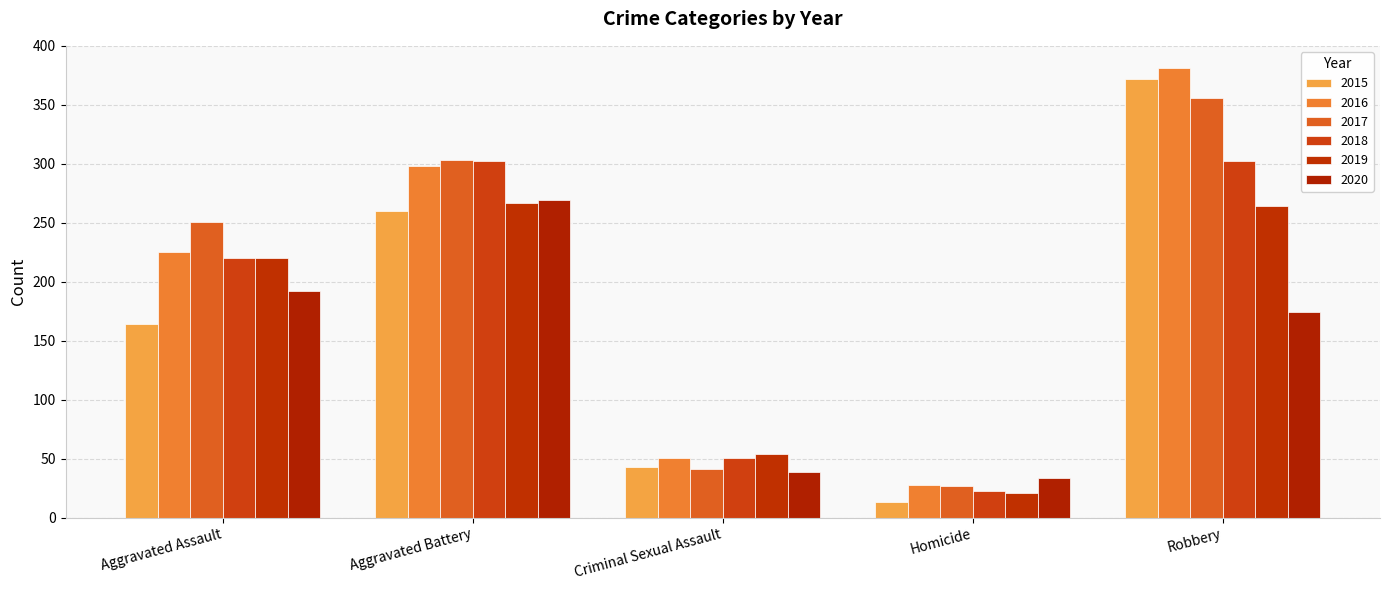

Between Aggravated Assault and Homicide, which series saw the biggest shift?

2017